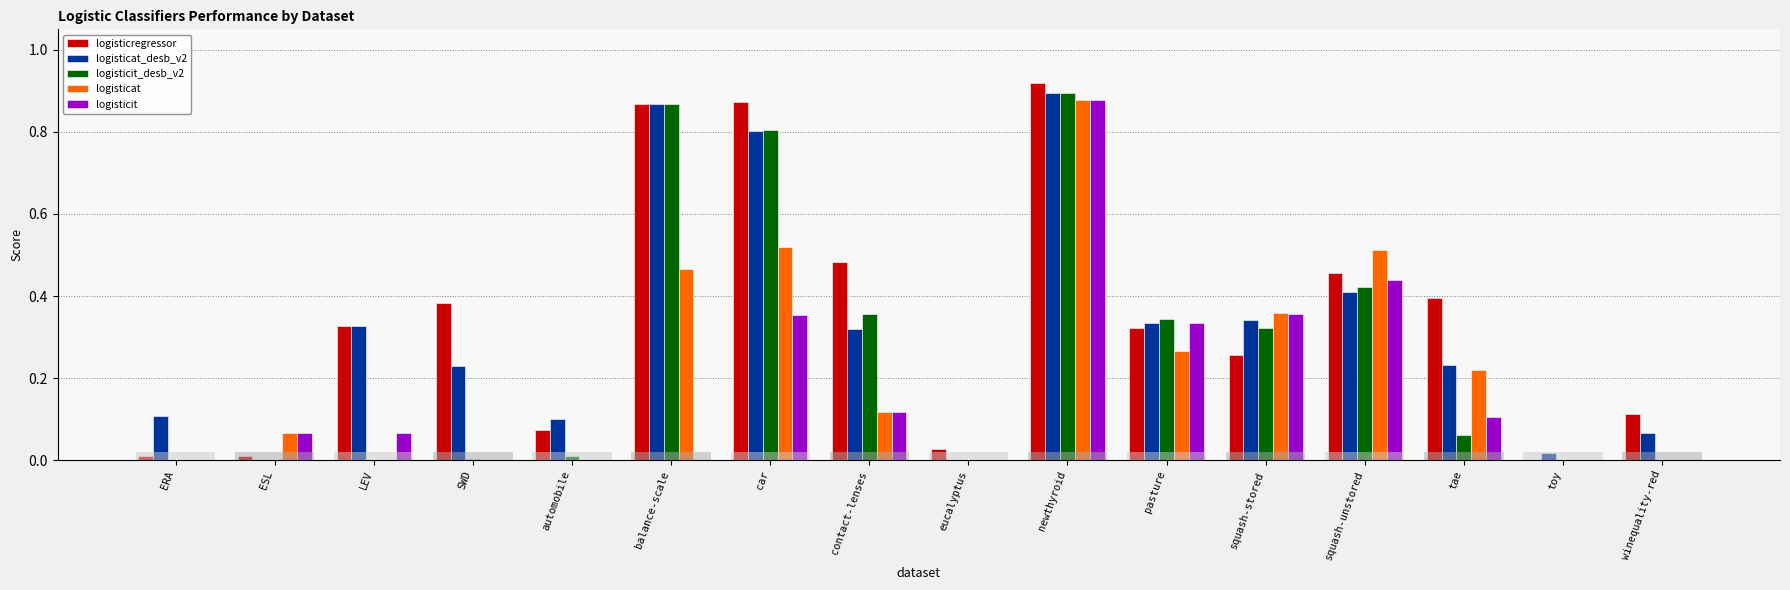

At which category is the sum across all series the highest?

newthyroid